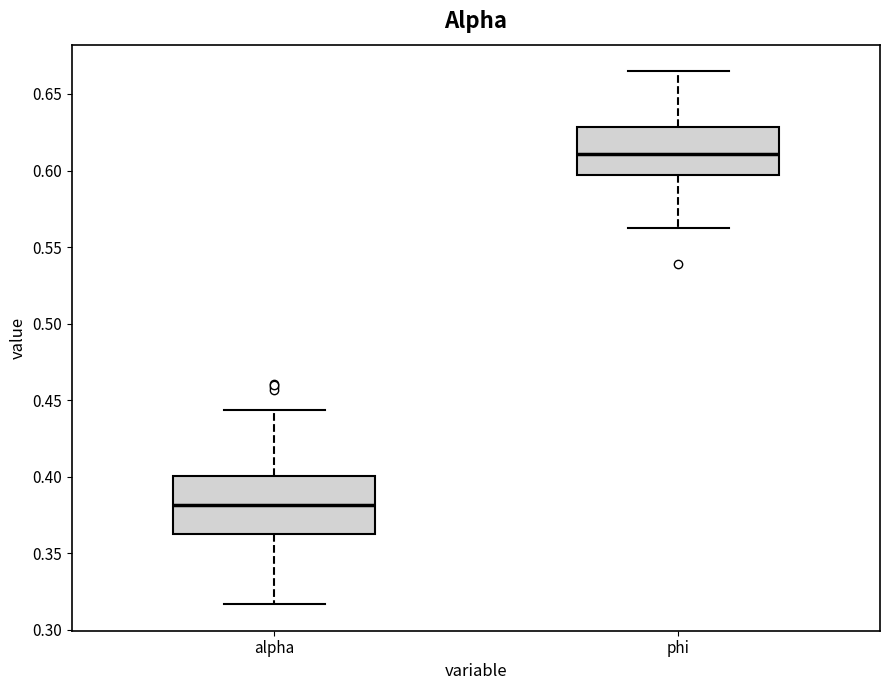

Which box's median line is the lowest?

alpha